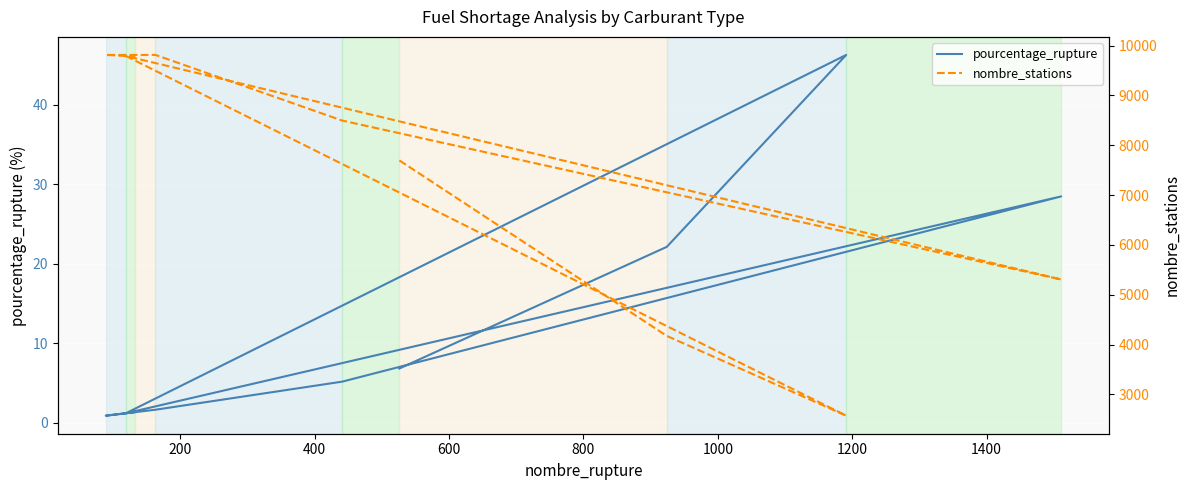

Which has a higher value, 1000 or 600?

1000